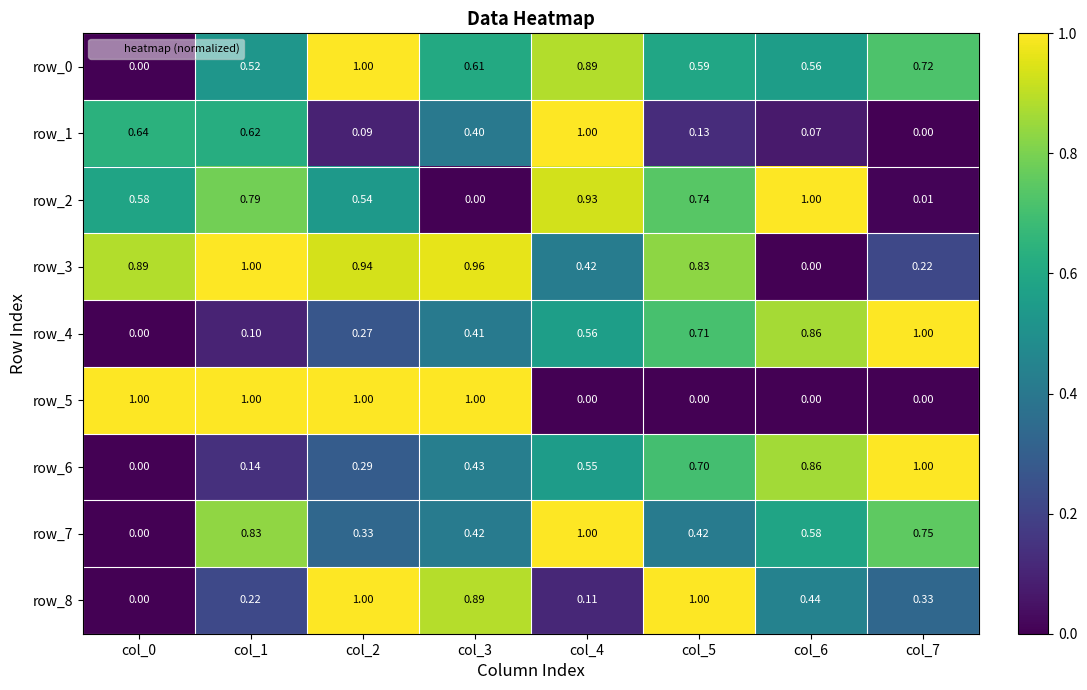

Is the value of row_2 at col_3 greater than the value of row_7 at col_5?

No